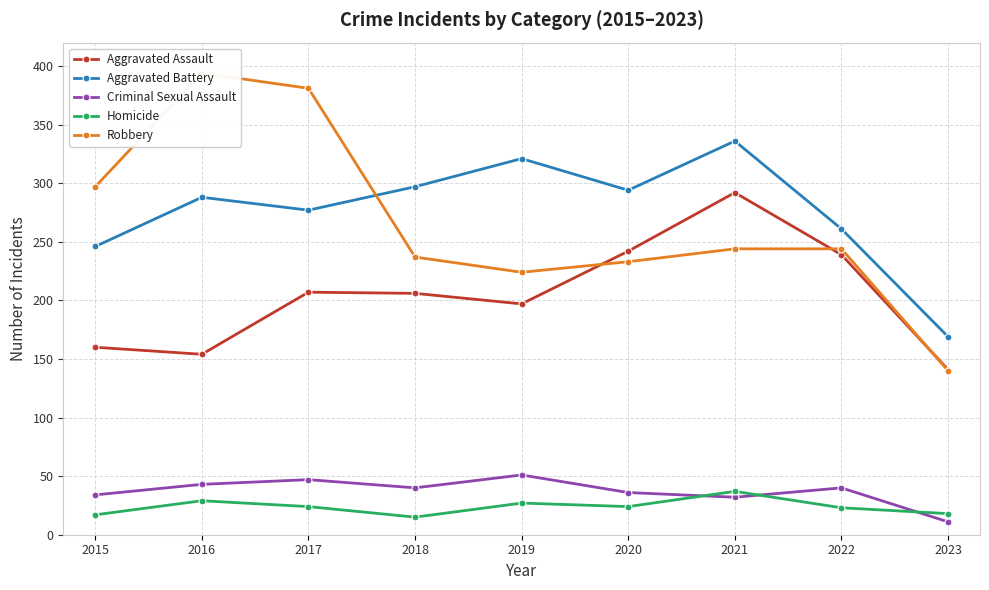

Reading left to right, what are all the values shown in this chart?

Aggravated Assault: 2015=160	2016=154	2017=207	2018=206	2019=197	2020=242	2021=292	2022=239	2023=141
Aggravated Battery: 2015=246	2016=288	2017=277	2018=297	2019=321	2020=294	2021=336	2022=261	2023=169
Criminal Sexual Assault: 2015=34	2016=43	2017=47	2018=40	2019=51	2020=36	2021=32	2022=40	2023=11
Homicide: 2015=17	2016=29	2017=24	2018=15	2019=27	2020=24	2021=37	2022=23	2023=18
Robbery: 2015=297	2016=394	2017=381	2018=237	2019=224	2020=233	2021=244	2022=244	2023=140